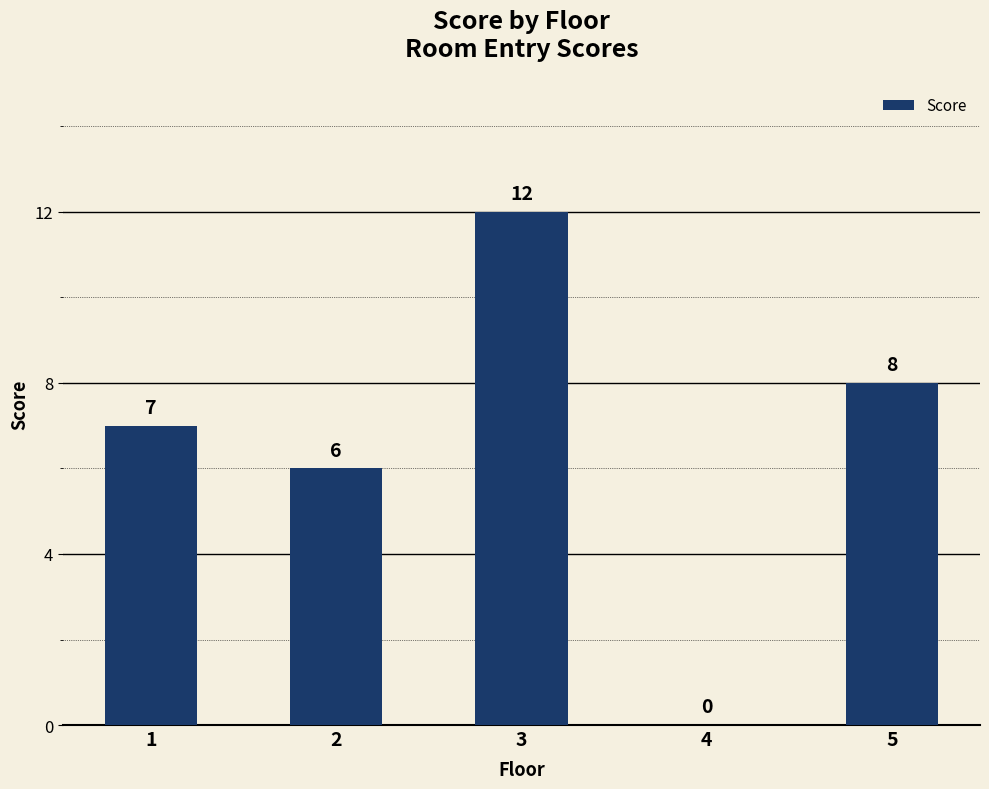

Is it true that the value at 4 is 0?

True